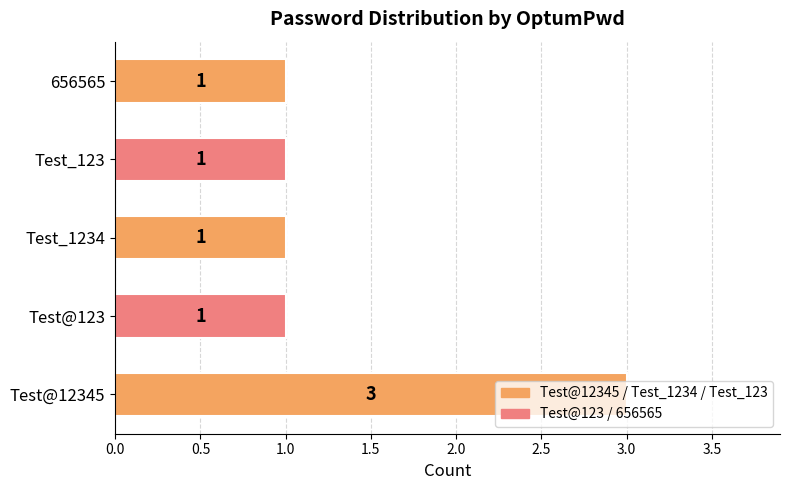

What is the maximum value shown in the chart?

3